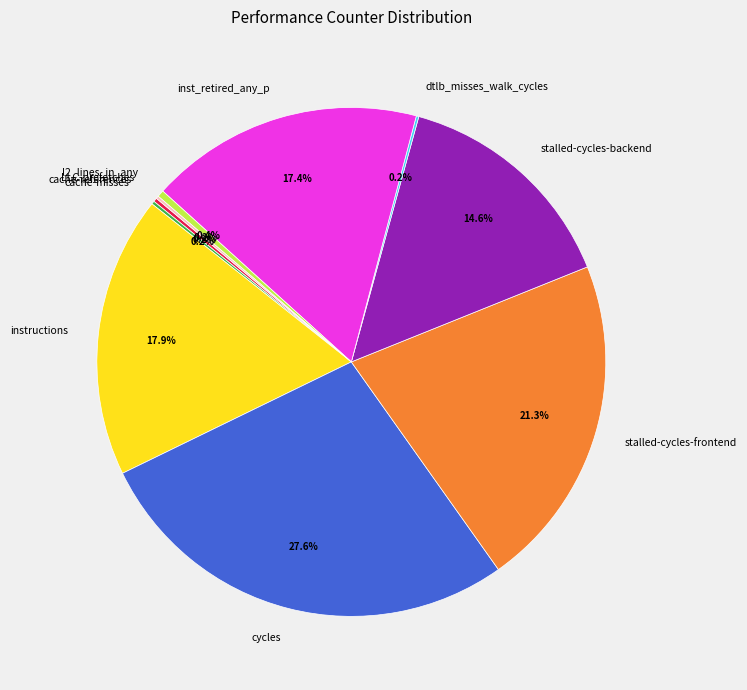

To the nearest percent, what percentage of the pie is instructions?

18%